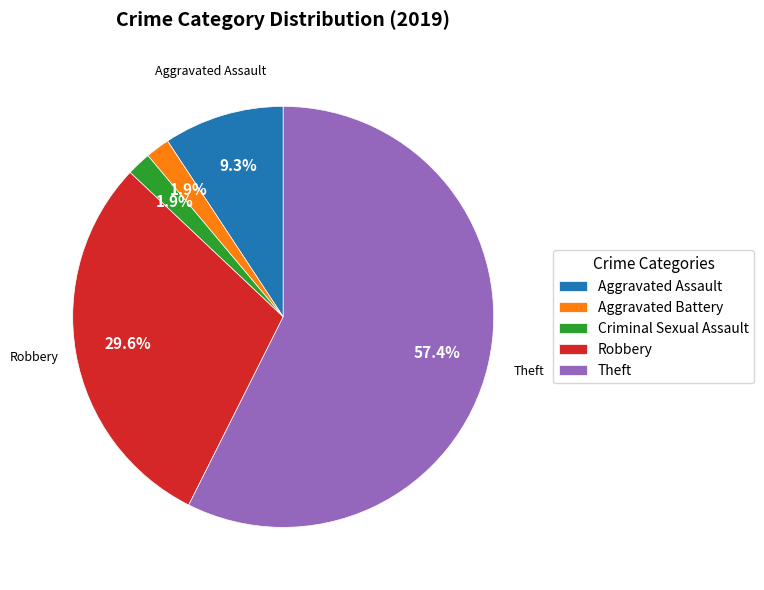

Which has a higher value, Aggravated Assault or Robbery?

Robbery